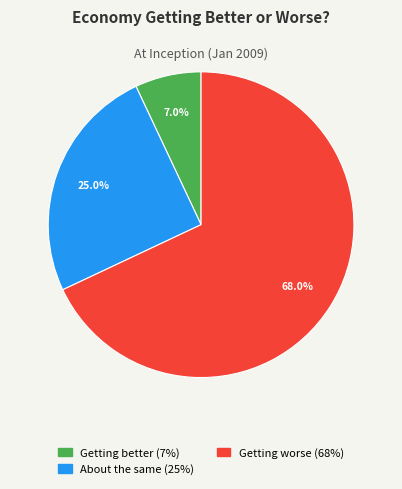

To the nearest percent, what is the average slice percentage?

33%